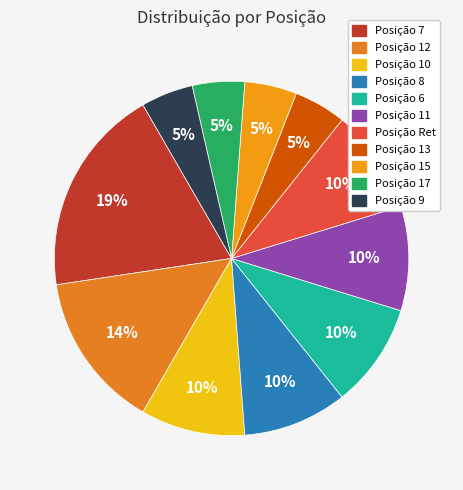

How many slices are in this pie chart?

11